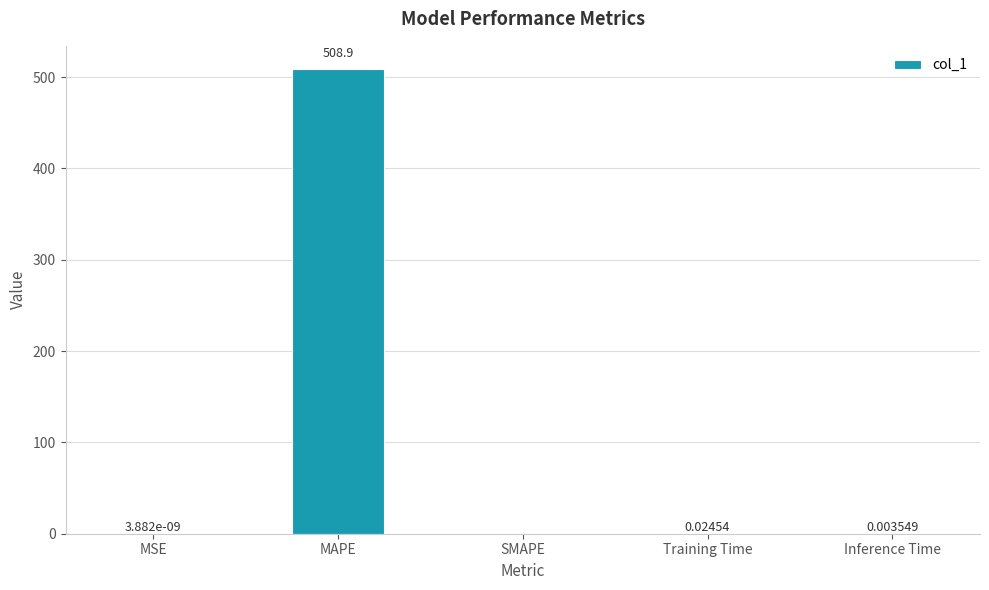

At which label is the value closest to 254?

Training Time